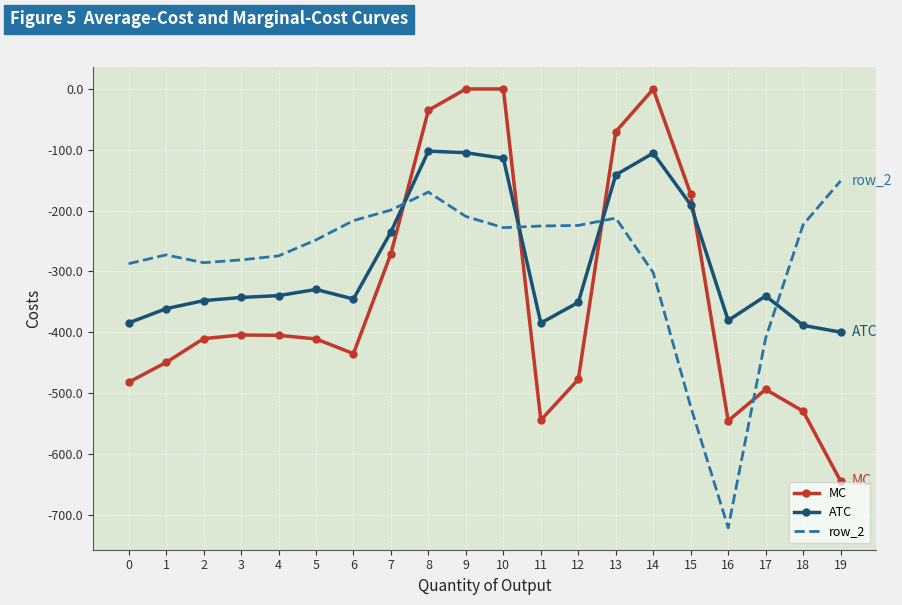

Which category has the lowest value across all series?

16